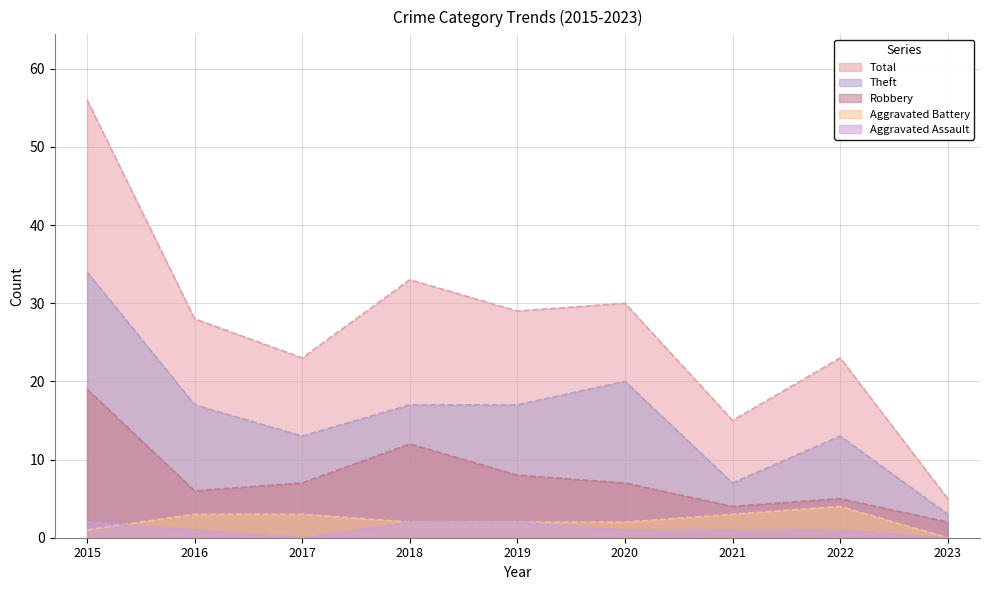

Which series has the widest spread of values?

Total